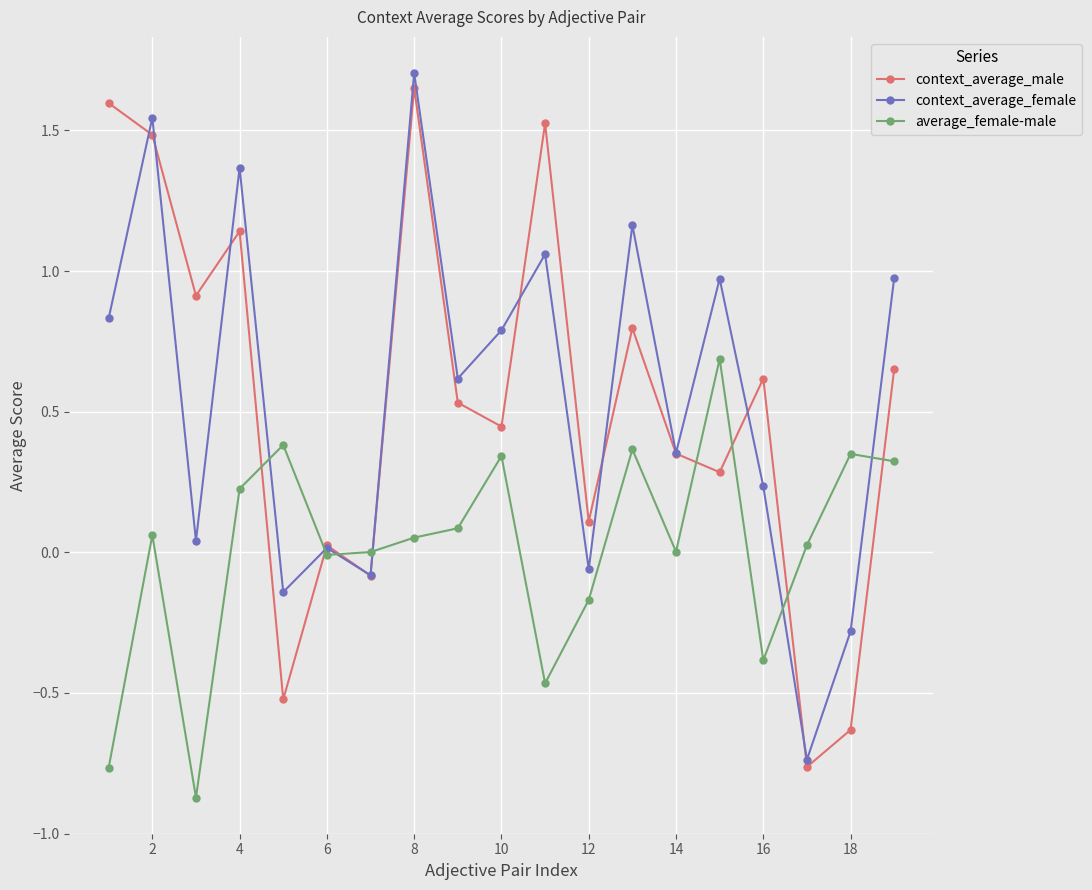

After their last crossing, which series has the higher values: context_average_female or context_average_male?

context_average_female